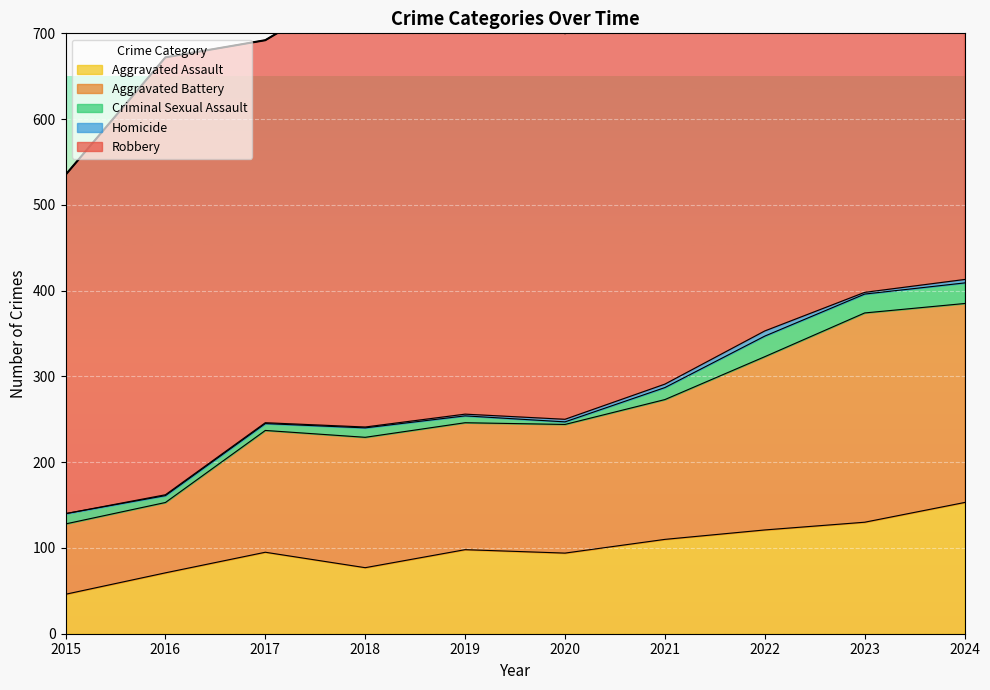

At how many categories does at least one series exceed 99?

10